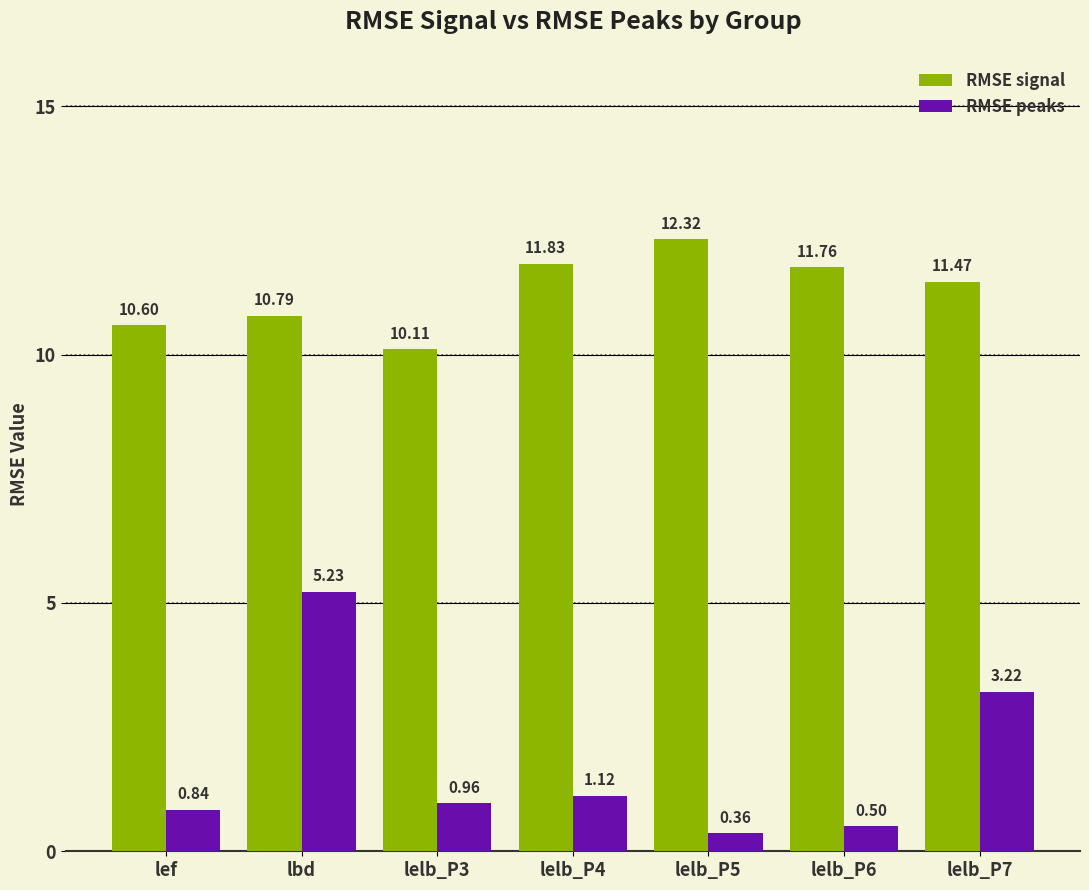

Where is RMSE signal nearest to the value 11?

lbd